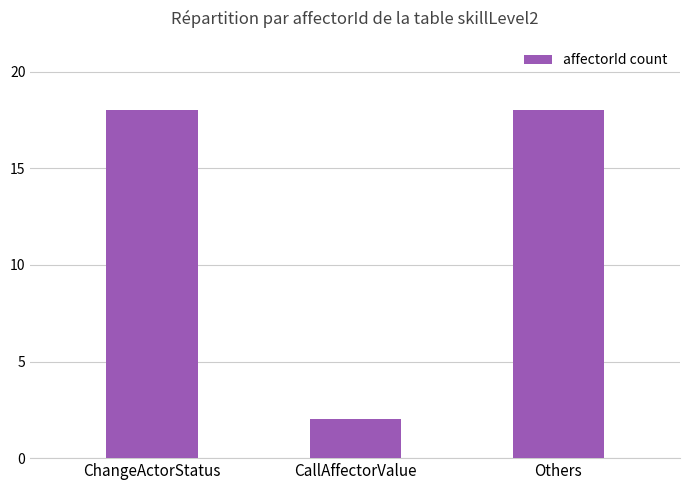

The value at ChangeActorStatus is 7. True or false?

False